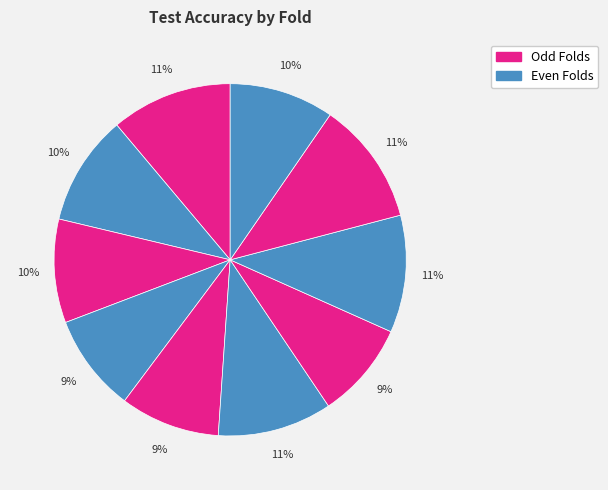

How many segments does this pie chart have?

10